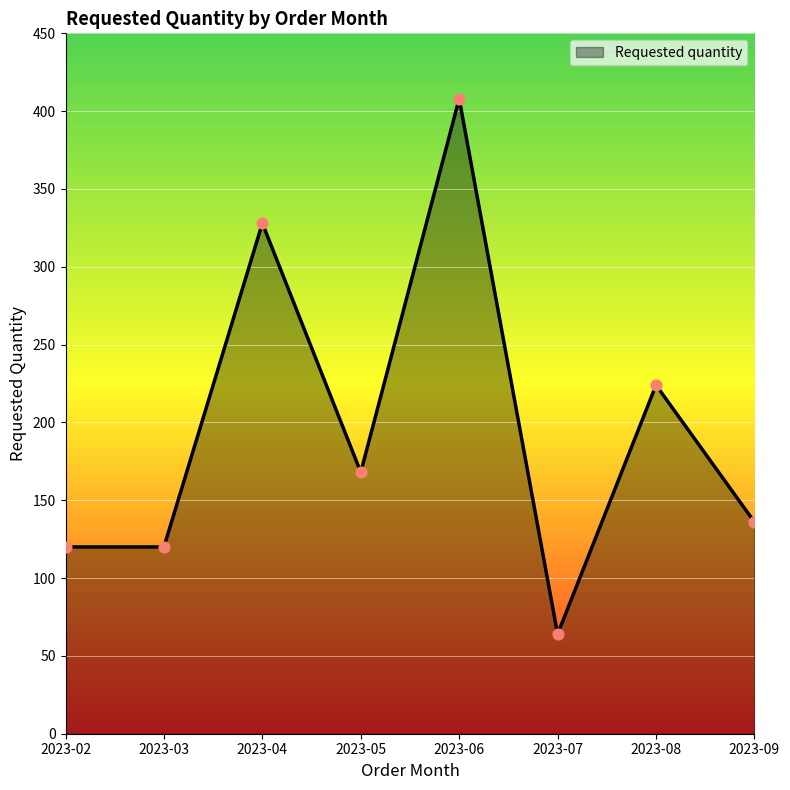

What is the change in value from 2023-06 to 2023-08?

-184